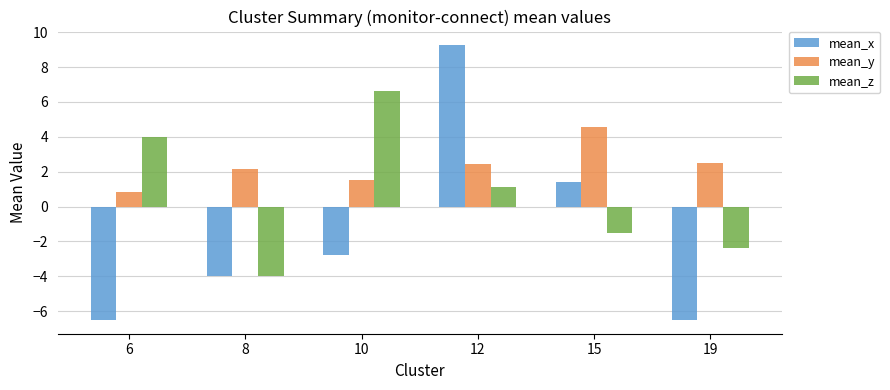

What is the spread (max minus min) of values at 12?

8.1